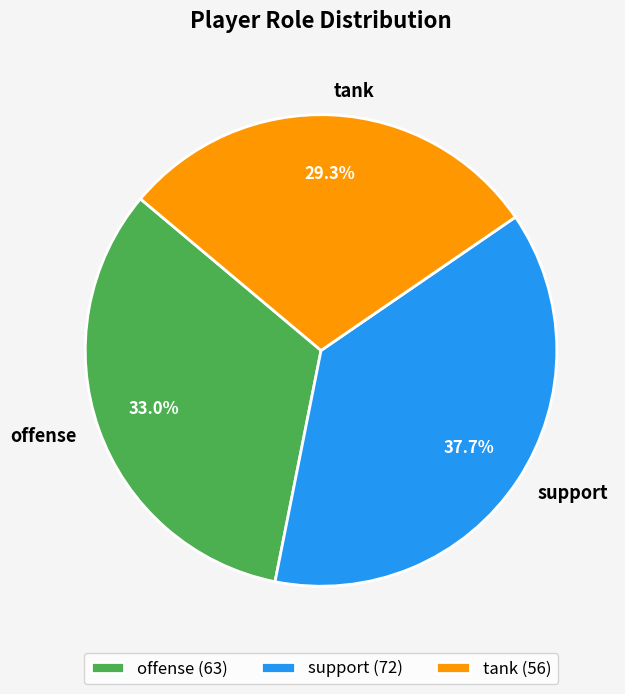

To the nearest percent, what is the combined percentage of tank and offense?

62%